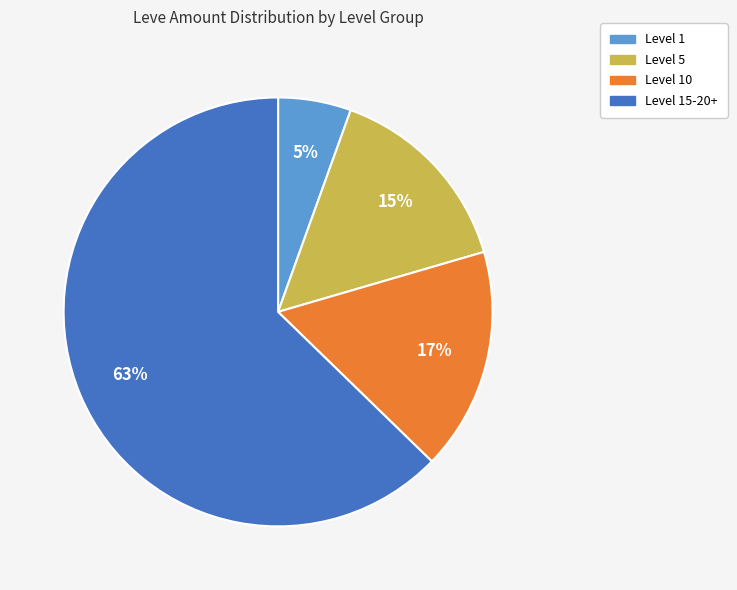

Is there any slice that represents more than half of the pie?

Yes